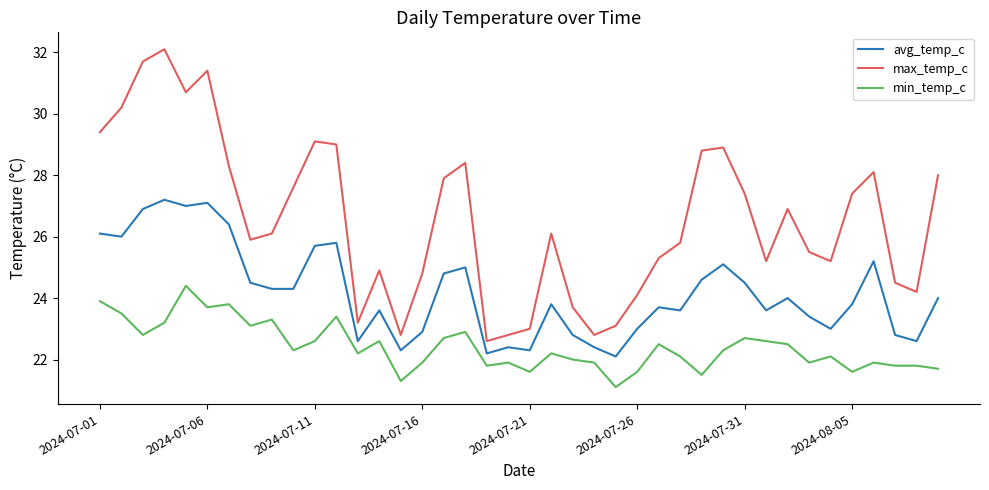

What is the difference between the maximum and second lowest values in the min_temp_c series?

3.1